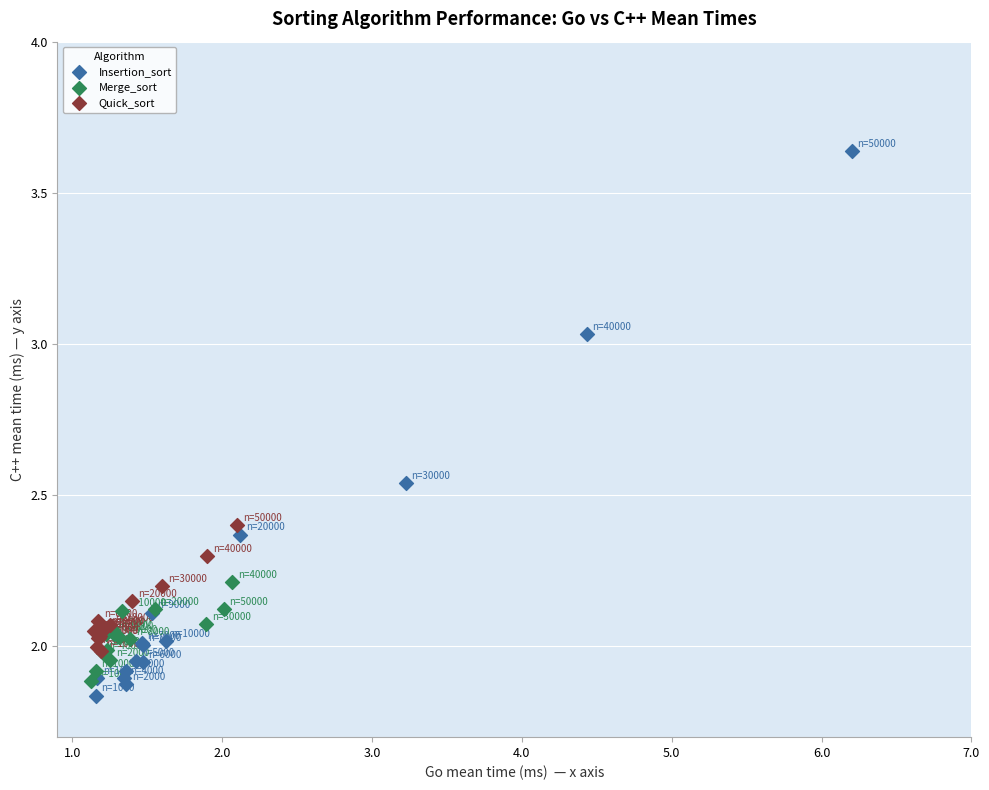

Which series has the widest spread of Y values?

Insertion_sort